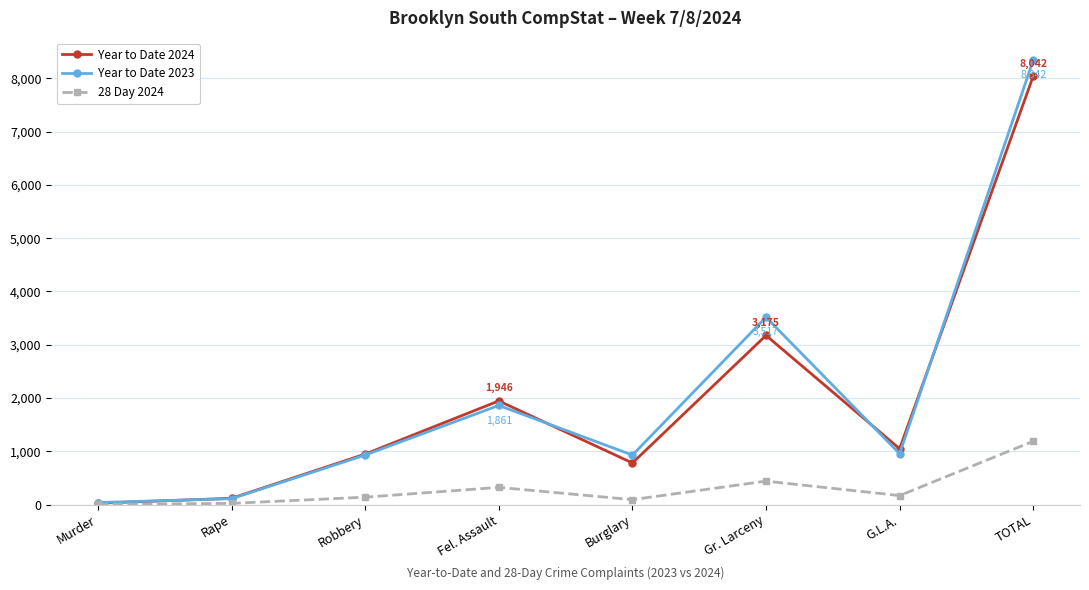

At which category is the sum across all series the highest?

TOTAL